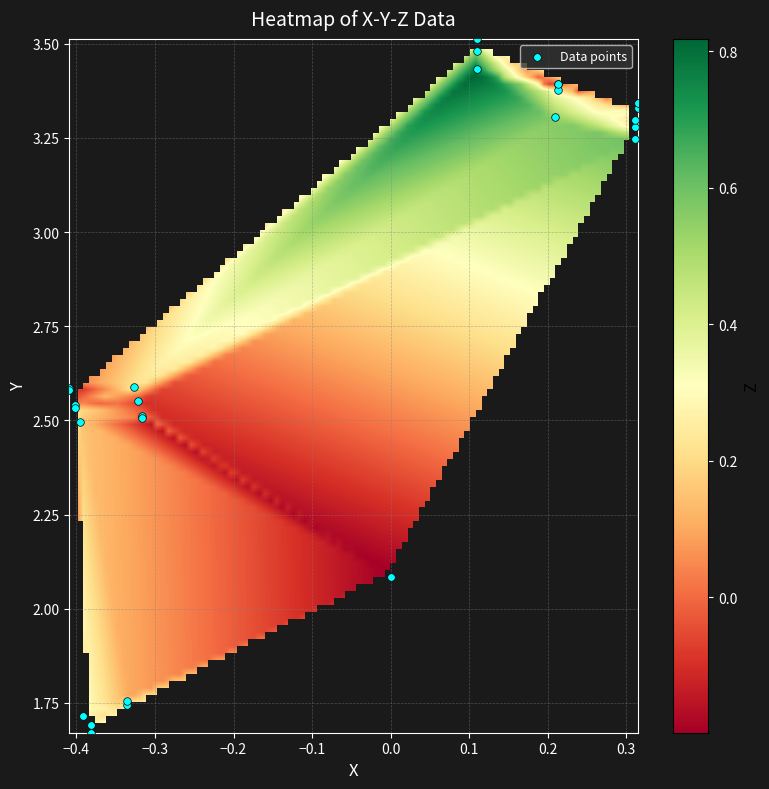

What Y value in the scatter plot is closest to 2?

2.1